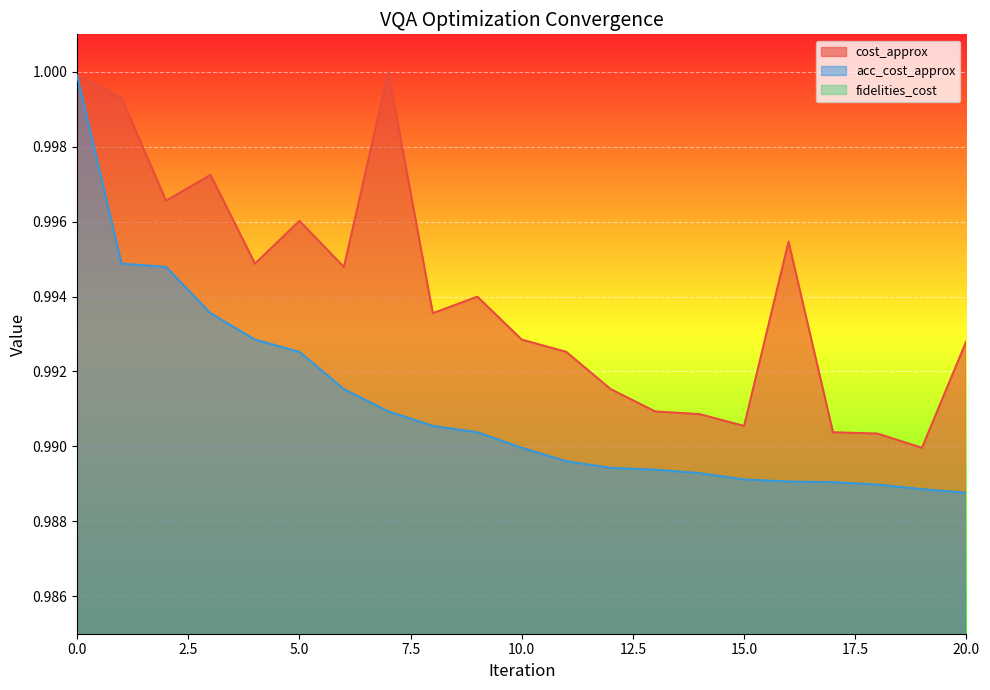

What is the value of the acc_cost_approx point at the 8th from the left?

1.0